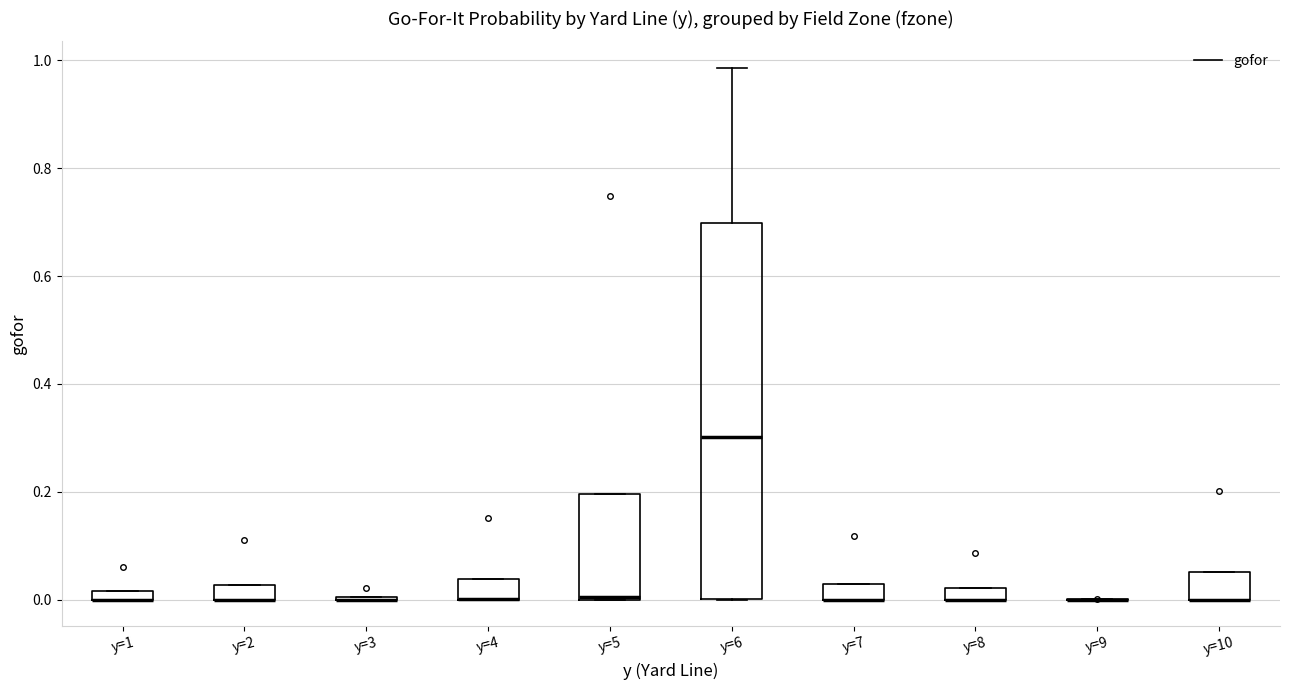

Comparing the boxes themselves (not the whiskers), which one is the tallest?

y=6